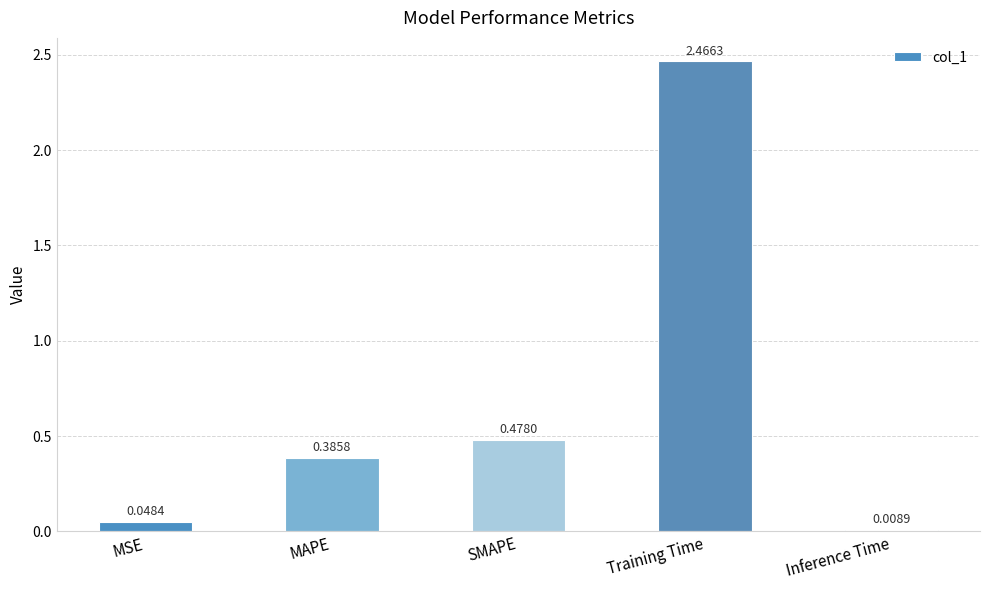

List the labels in order of value, smallest first.

Inference Time, MSE, MAPE, SMAPE, Training Time